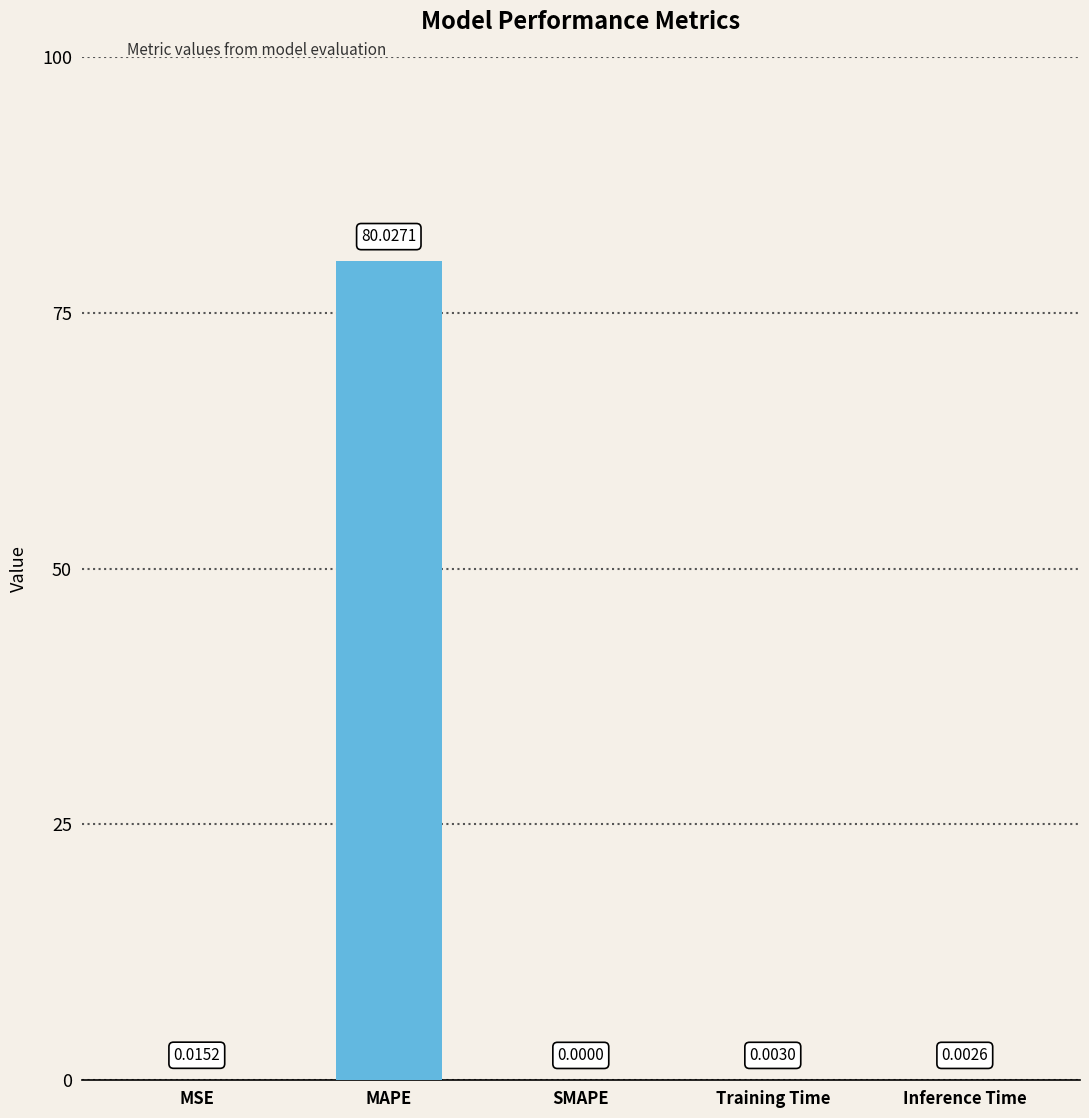

Where is the data nearest to the value 40?

MSE